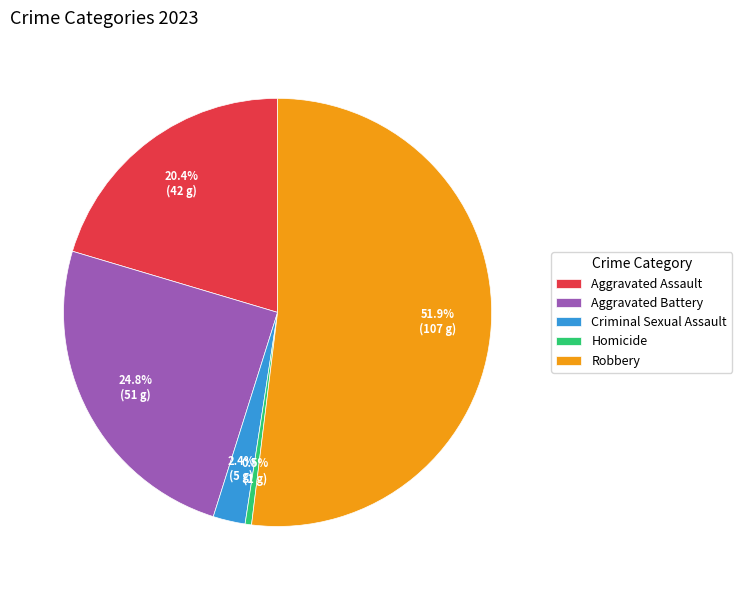

To the nearest percent, what is the difference between the largest and smallest slice percentages?

51%